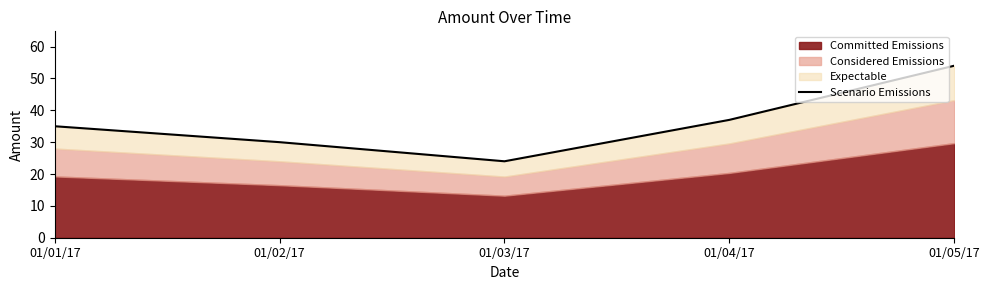

What is the sum of all values?

180